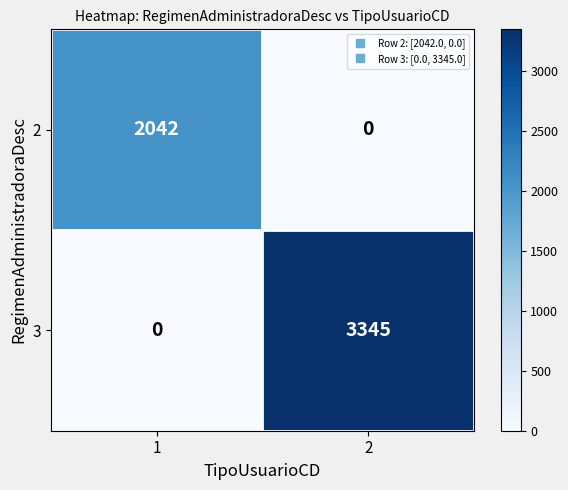

What is the sum of the 2 values at 2 and 1?

2042